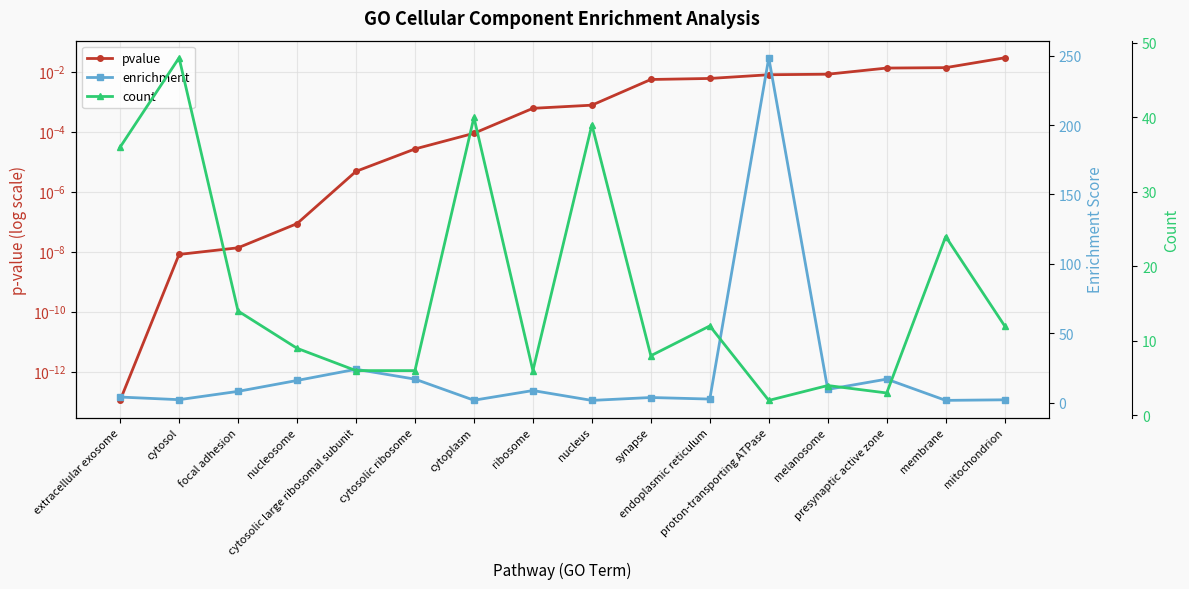

Which series changed the most between synapse and mitochondrion?

count